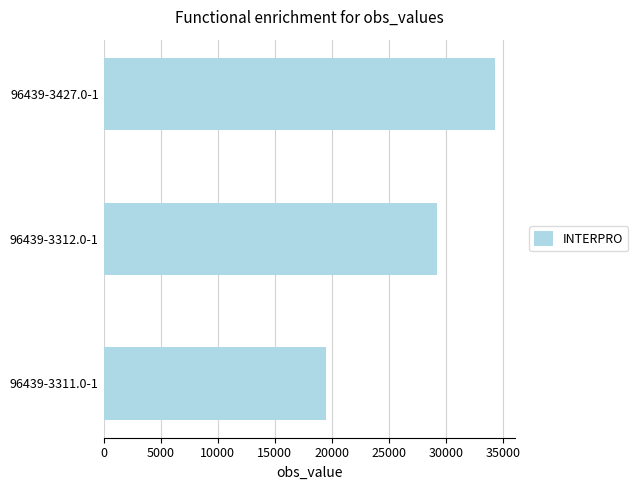

What is the change in value from 96439-3311.0-1 to 96439-3427.0-1?

+14801